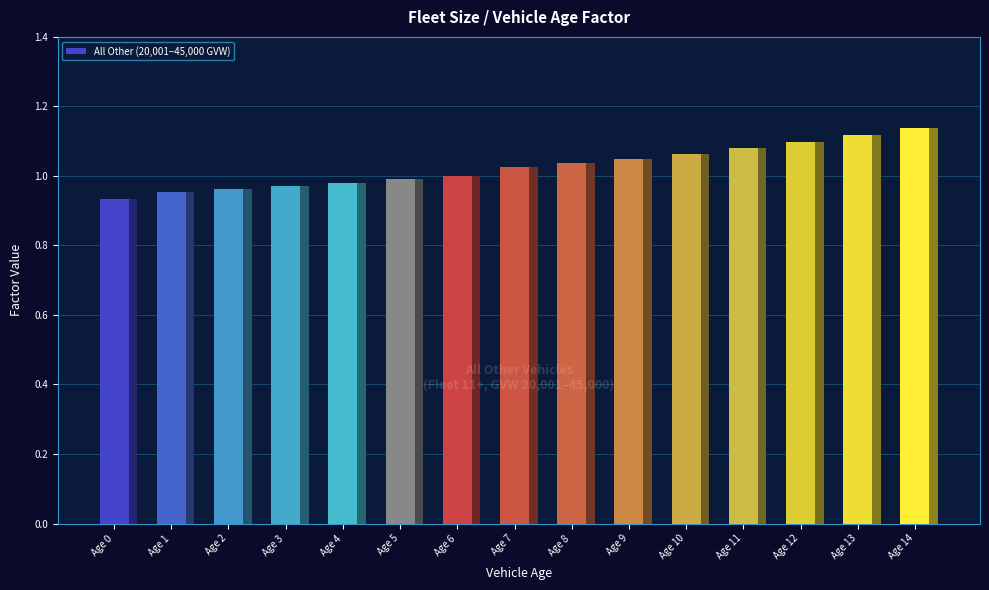

True or false: the data shows 0.4 at Age 14.

False